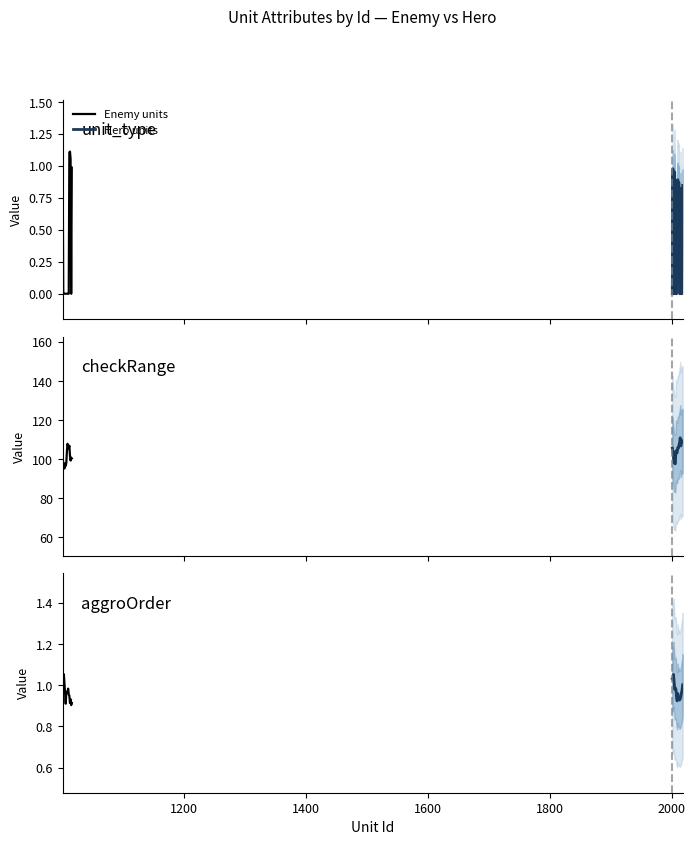

What is the sum of all checkRange values?

3400